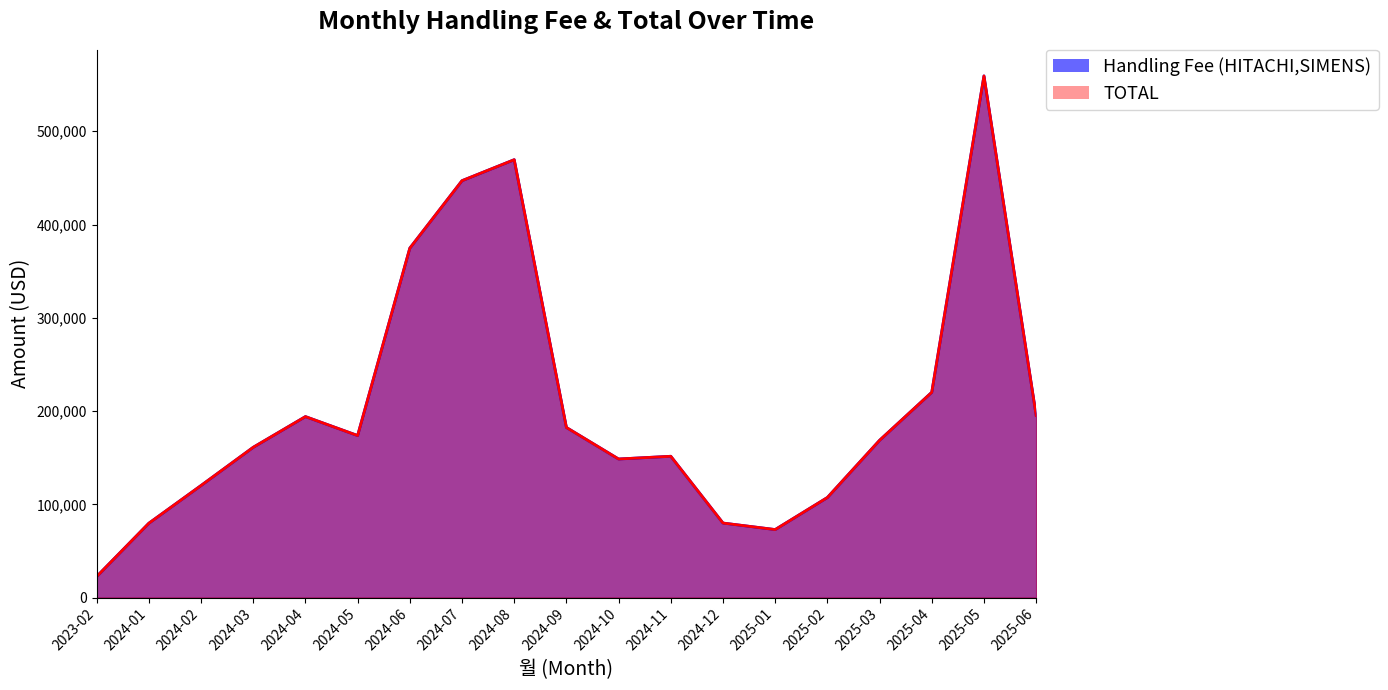

The value of Handling Fee (HITACHI,SIMENS) at 2023-02 is 22575.4. True or false?

True